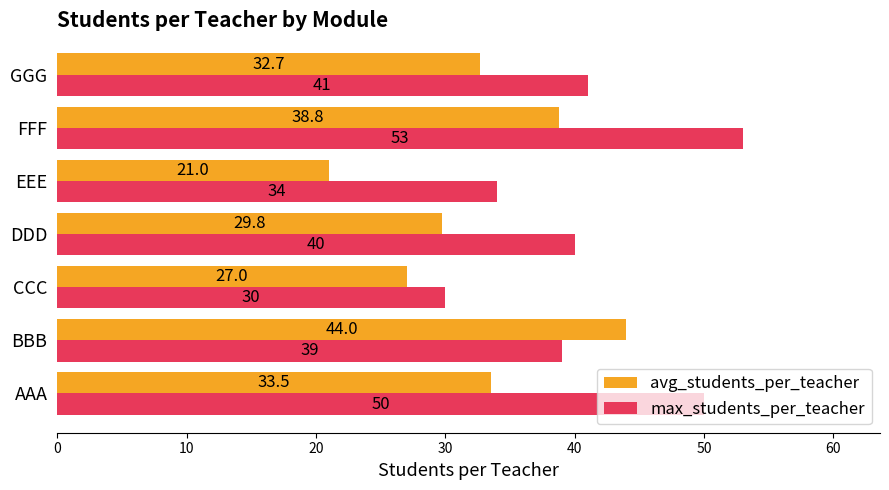

What is the difference between the maximum and minimum values in the avg_students_per_teacher series?

23.0